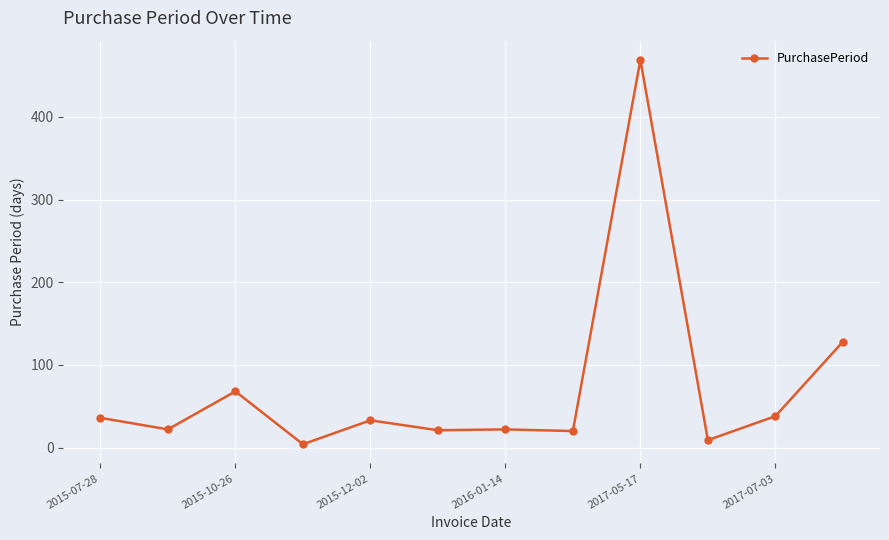

What is the maximum value shown in the chart?

469